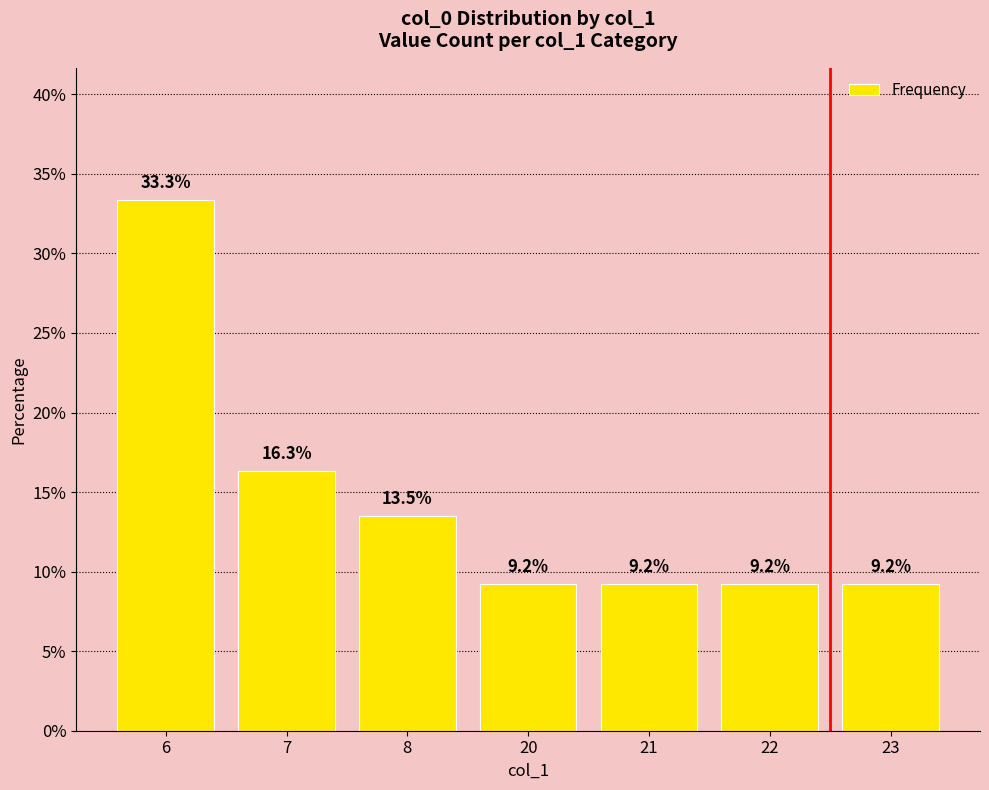

What is the maximum value shown in the chart?

33.3